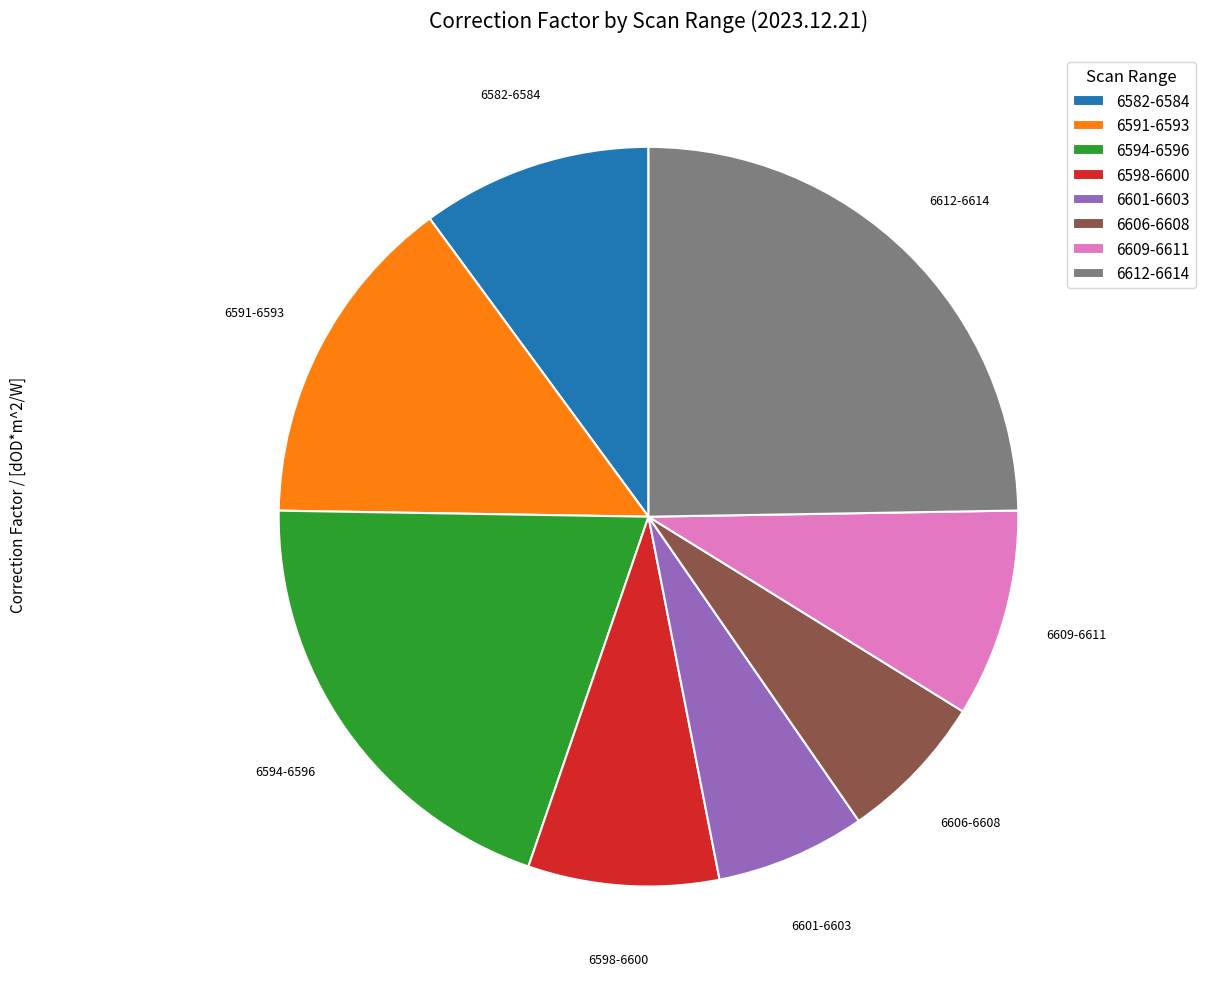

The 6601-6603 slice represents 7% of the pie. True or false?

True